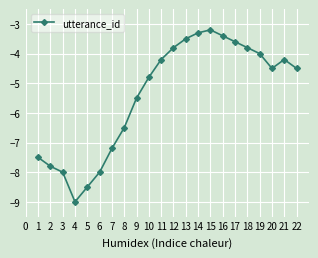

What is the greatest value displayed?

-3.2